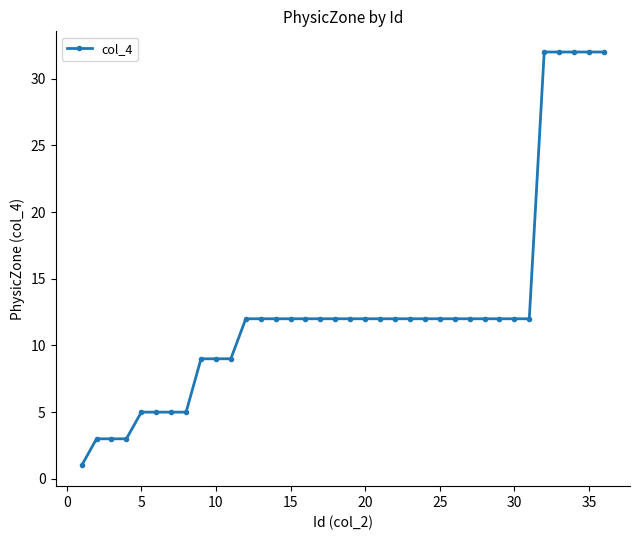

What is the difference between the maximum and minimum values?

31